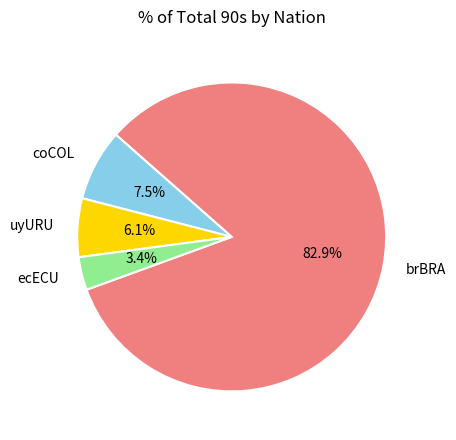

True or false: ecECU accounts for 14% of the total.

False